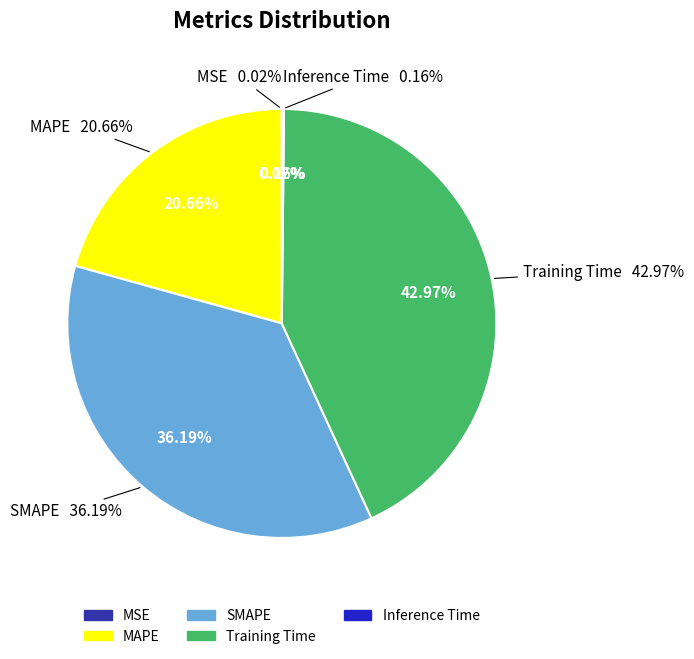

Does any single category account for the majority?

No